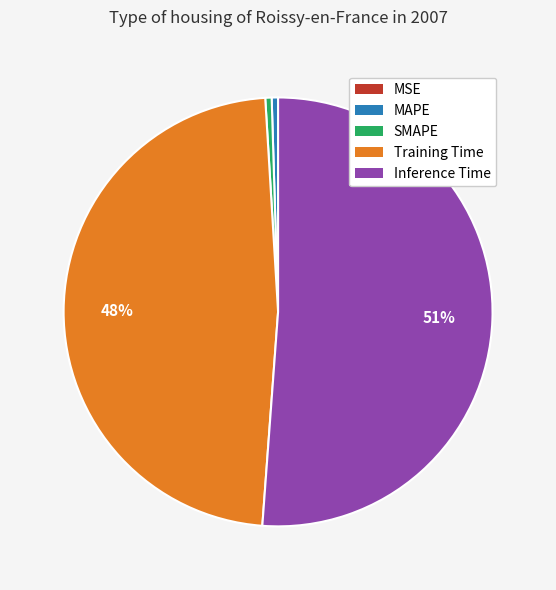

To the nearest percent, what is the average slice percentage?

20%